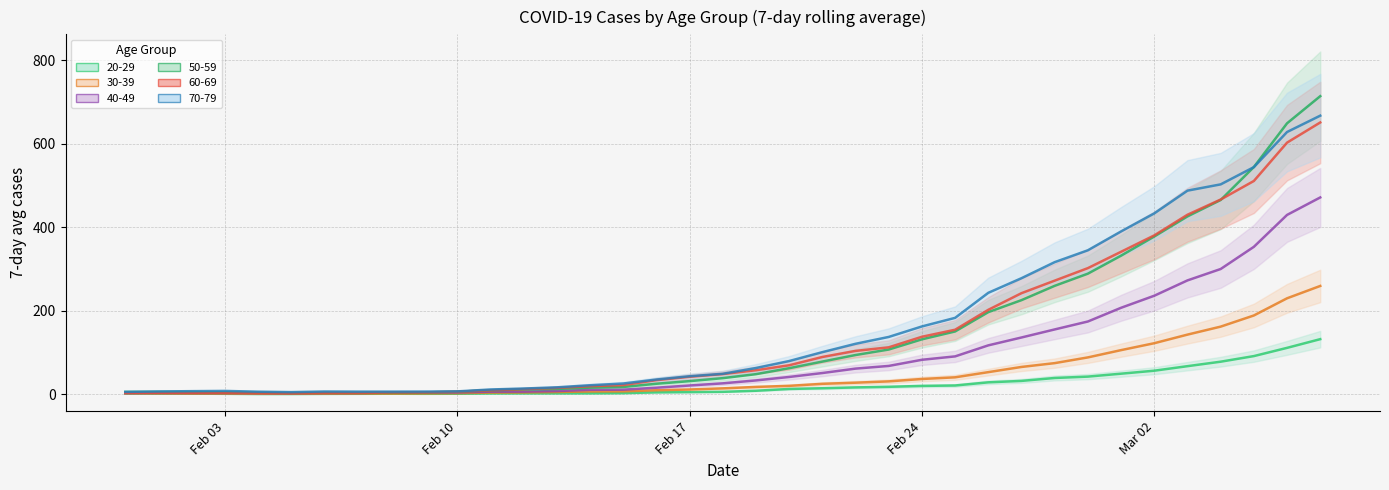

True or false: 40-49 and 50-59 cross at least once.

False